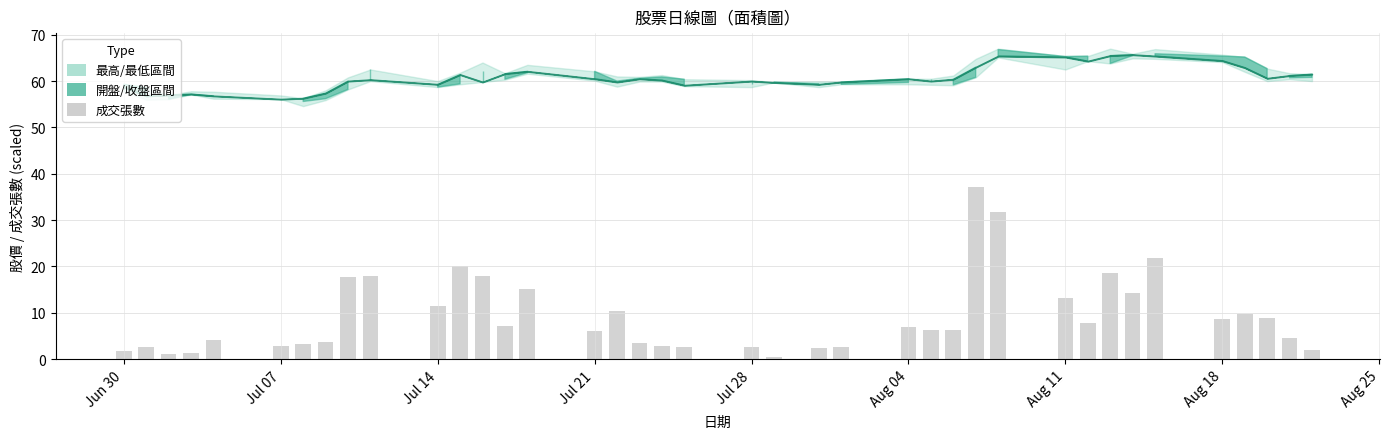

What is the difference between the maximum and second lowest values?

36.1